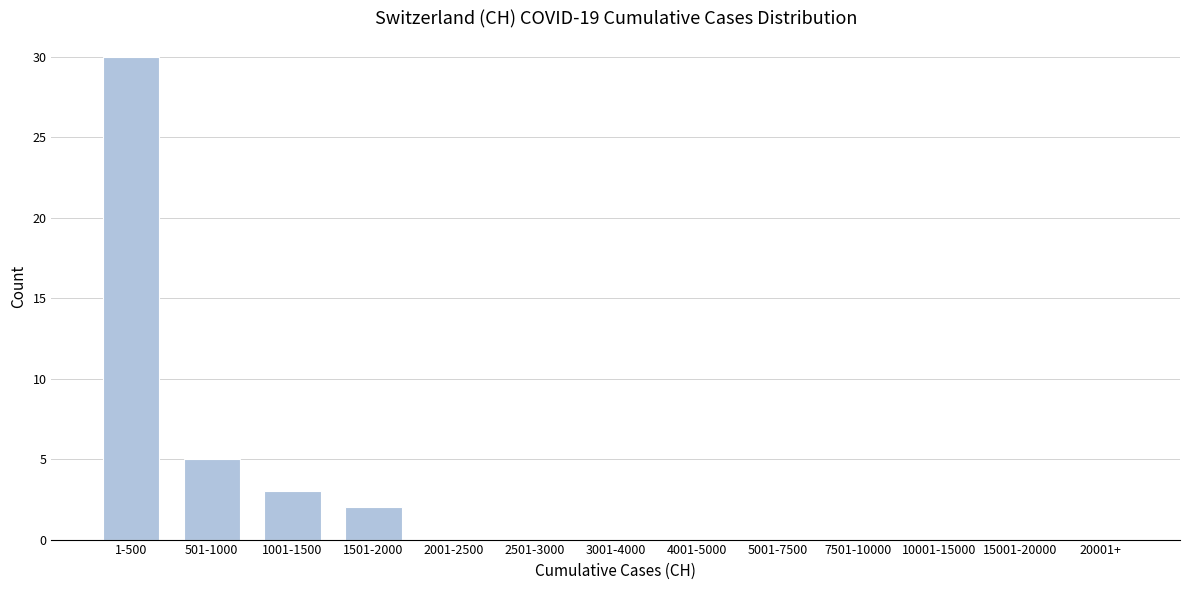

Reading left to right, list all the values displayed in this chart.

1-500=30	501-1000=5	1001-1500=3	1501-2000=2	2001-2500=0	2501-3000=0	3001-4000=0	4001-5000=0	5001-7500=0	7501-10000=0	10001-15000=0	15001-20000=0	20001+=0